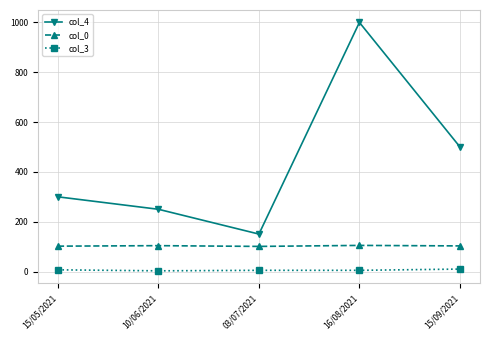

Rank the categories by col_4 value from lowest to highest.

03/07/2021, 10/06/2021, 15/05/2021, 15/09/2021, 16/08/2021